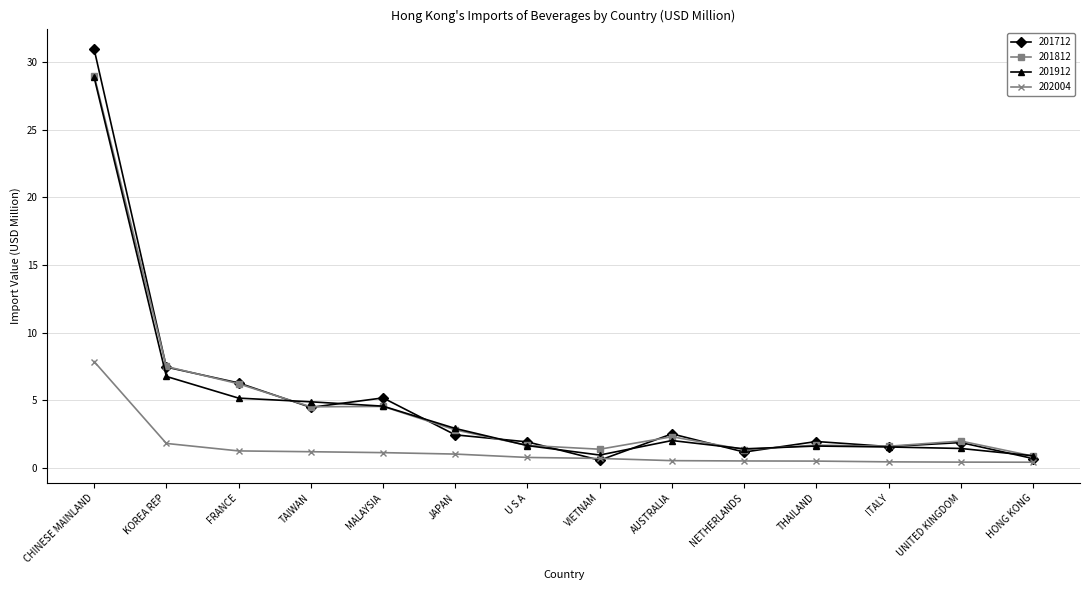

Between which two adjacent categories do 201712 and 202004 first intersect?

U S A and VIETNAM